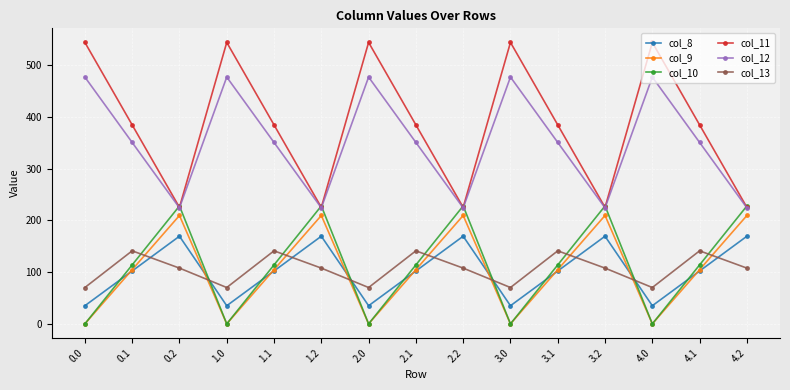

What position from the right is 4.1?

2